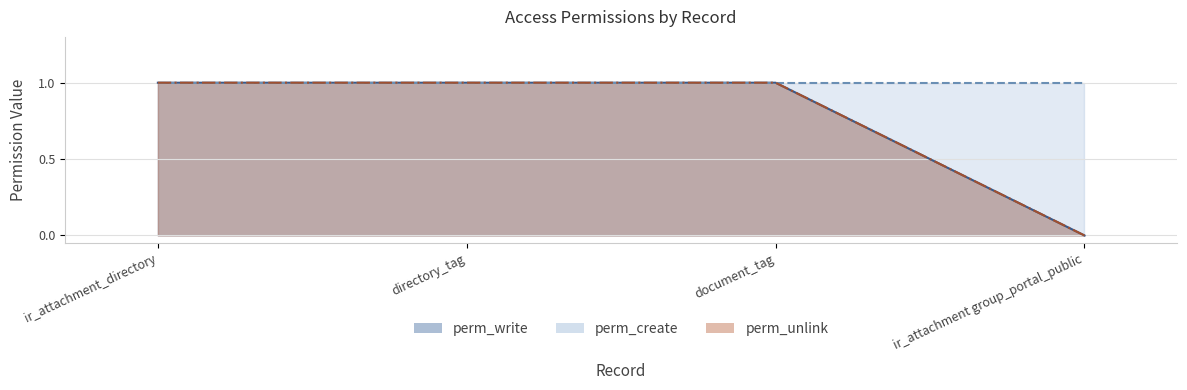

True or false: perm_write and perm_unlink cross at least once.

False